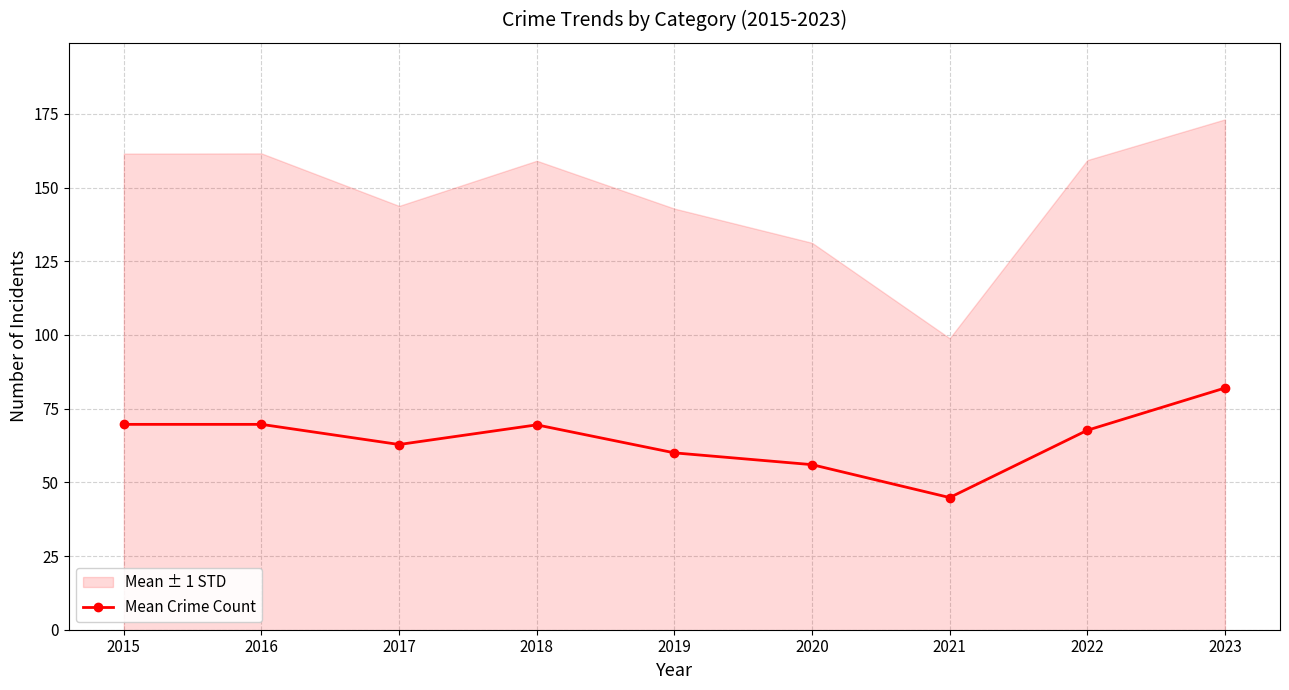

How many interior local valleys (lower than both neighbors) does the data have?

2